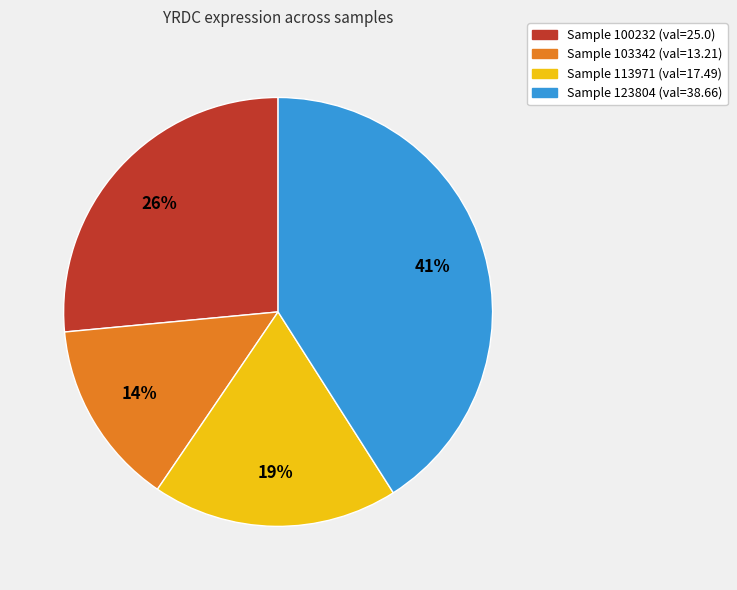

To the nearest percent, what is the difference between the largest and smallest slice percentages?

27%